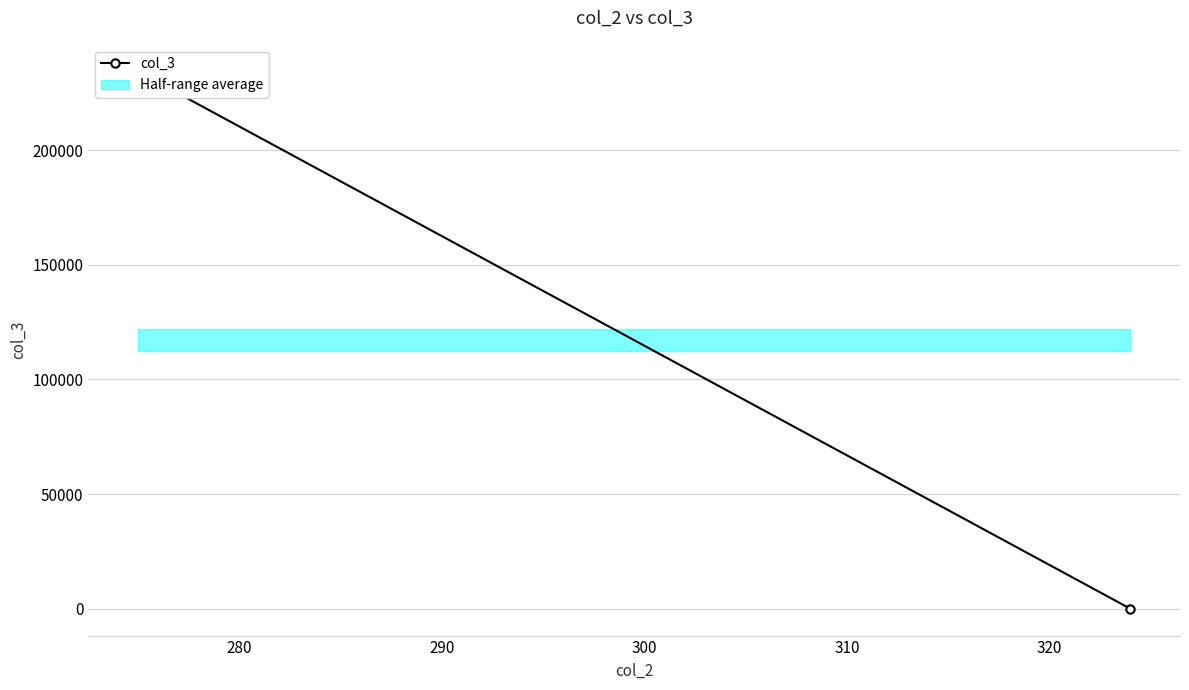

Which has a higher value, 280 or 270?

280